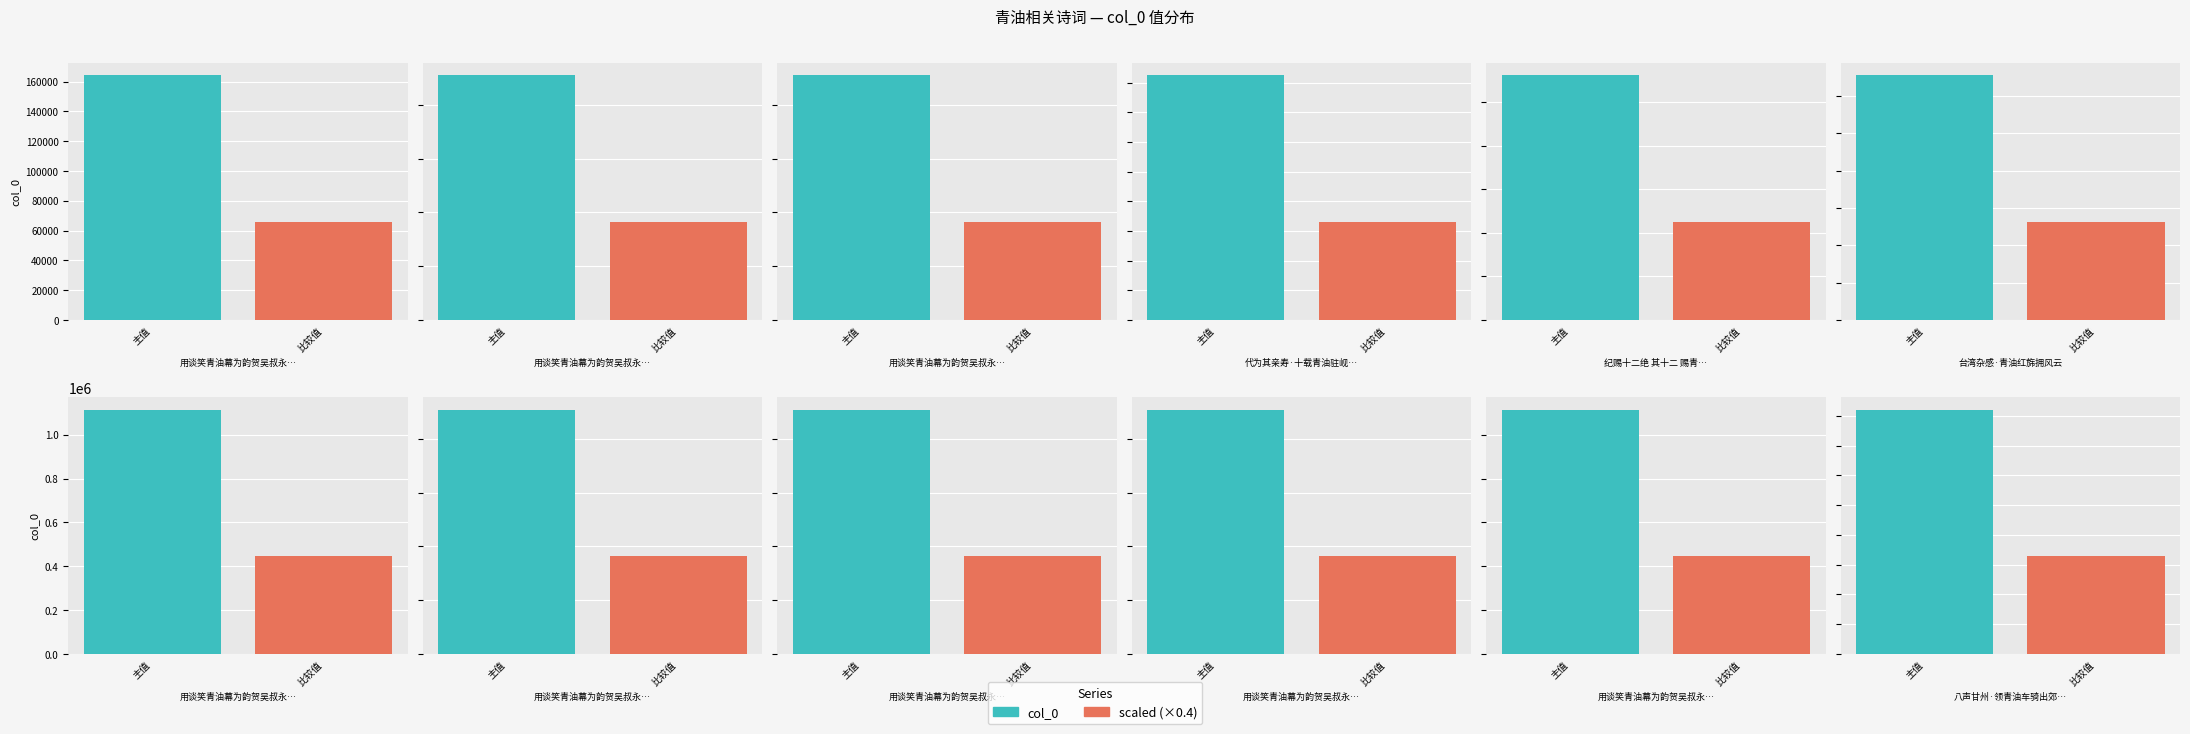

True or false: the data shows 909413 at 用谈笑青油幕为韵贺吴叔永制机 其五.

True